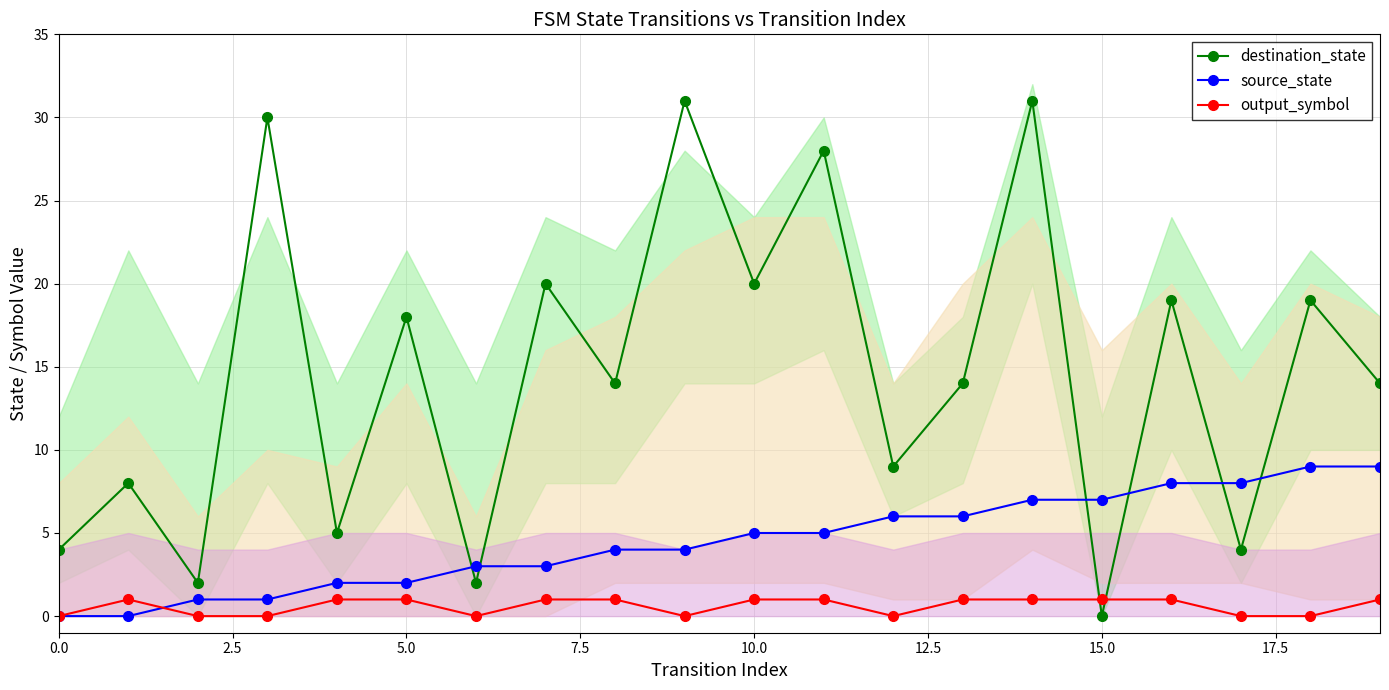

Does the chart display data point markers on the line(s)?

Yes